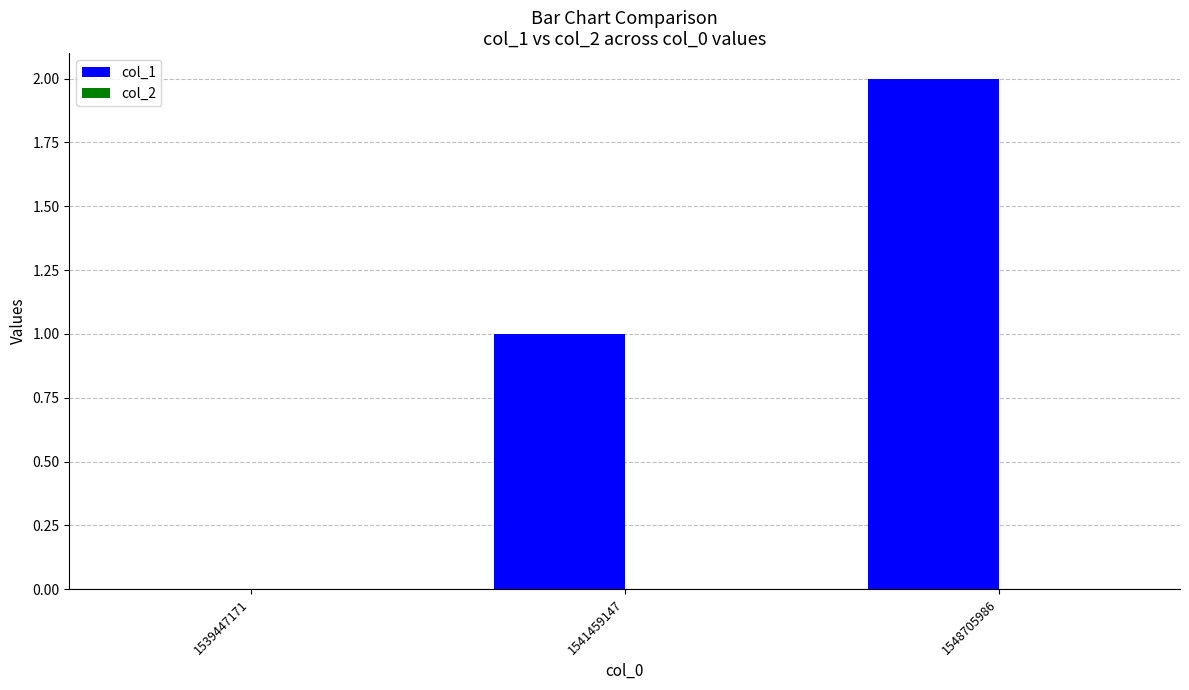

What is the sum of the values at 1548705986 and 1541459147?

3